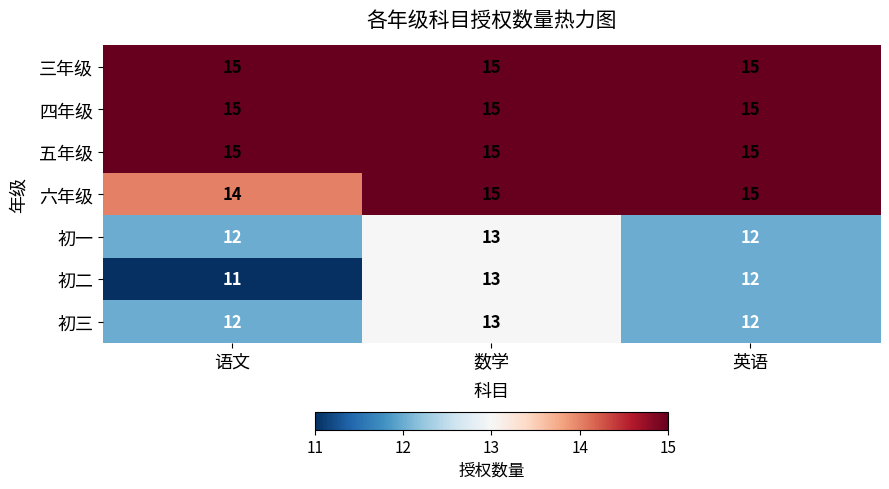

At how many categories does at least one series exceed 11?

3